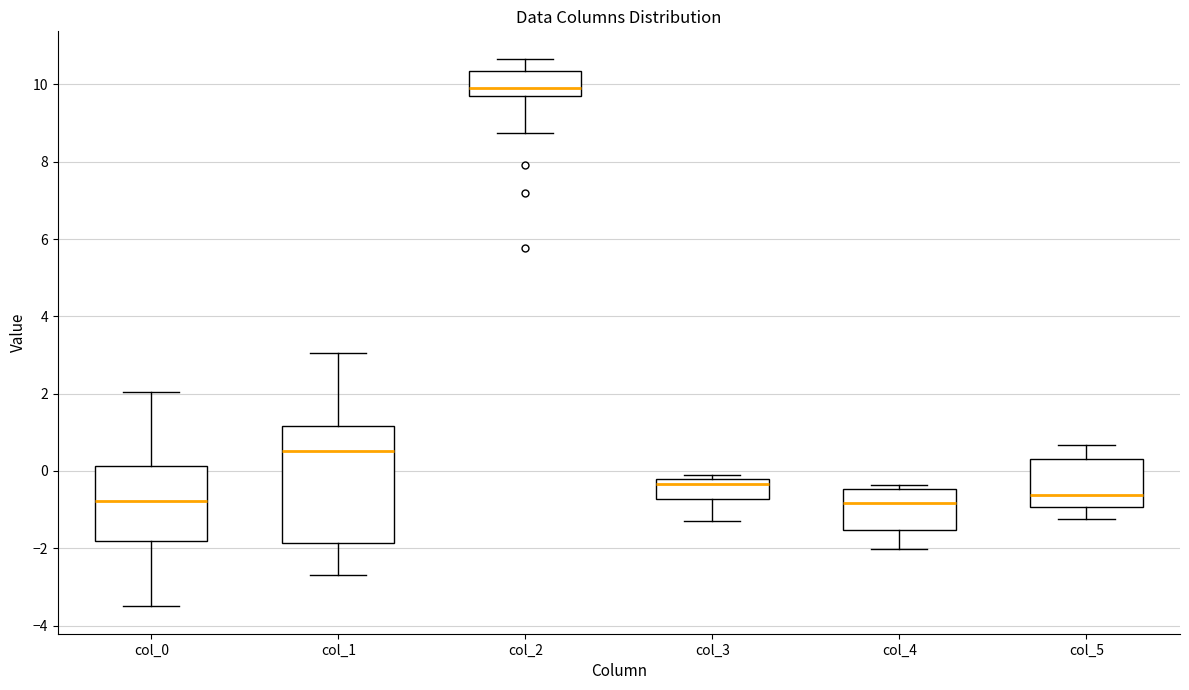

Where does the lower whisker of the box for col_5 end on the y-axis? The values are not printed on the chart, so give them approximately, as read against the axis.

-1.2